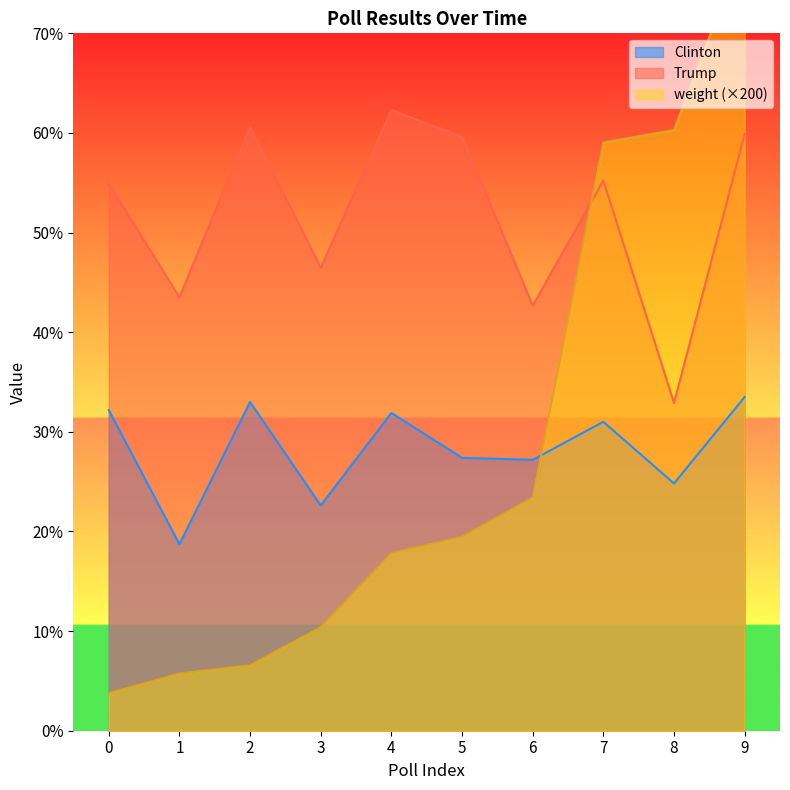

What is the sum of all weight values?

285.5